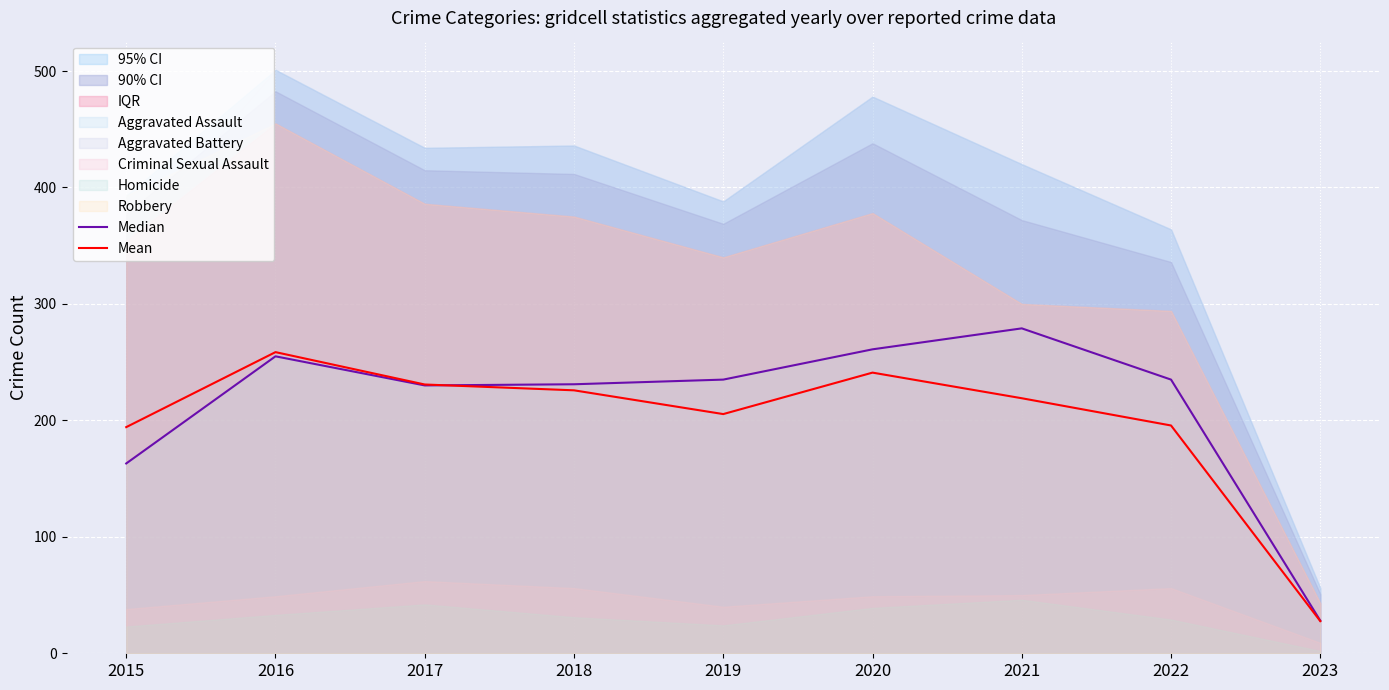

At how many categories does at least one series exceed 230?

7